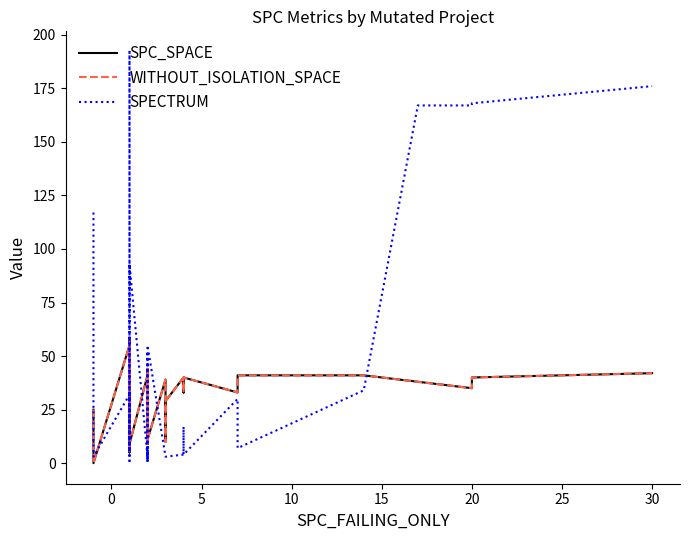

Rank the series by their maximum value, from highest to lowest.

SPECTRUM, SPC_SPACE, WITHOUT_ISOLATION_SPACE